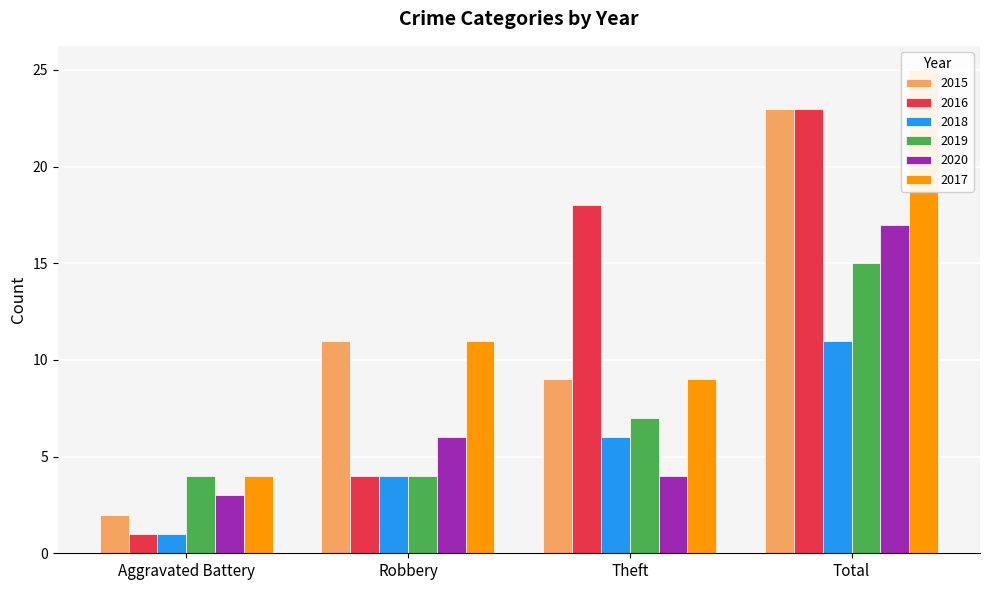

At which label does 2017 reach its peak?

Total